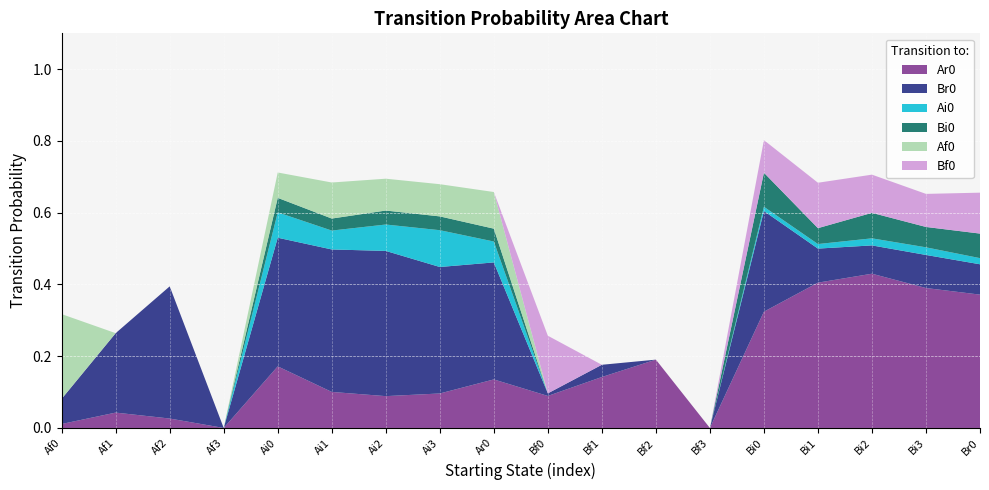

Reading left to right, extract all data points from this chart.

Ar0: Af0=0.0	Af1=0.0	Af2=0.0	Af3=0.0	Ai0=0.2	Ai1=0.1	Ai2=0.1	Ai3=0.1	Ar0=0.1	Bf0=0.1	Bf1=0.1	Bf2=0.2	Bf3=0.0	Bi0=0.3	Bi1=0.4	Bi2=0.4	Bi3=0.4	Br0=0.4
Br0: Af0=0.1	Af1=0.2	Af2=0.4	Af3=0.0	Ai0=0.4	Ai1=0.4	Ai2=0.4	Ai3=0.4	Ar0=0.3	Bf0=0.0	Bf1=0.0	Bf2=0.0	Bf3=0.0	Bi0=0.3	Bi1=0.1	Bi2=0.1	Bi3=0.1	Br0=0.1
Ai0: Af0=0.0	Af1=0.0	Af2=0.0	Af3=0.0	Ai0=0.1	Ai1=0.1	Ai2=0.1	Ai3=0.1	Ar0=0.1	Bf0=0.0	Bf1=0.0	Bf2=0.0	Bf3=0.0	Bi0=0.0	Bi1=0.0	Bi2=0.0	Bi3=0.0	Br0=0.0
Bi0: Af0=0.0	Af1=0.0	Af2=0.0	Af3=0.0	Ai0=0.0	Ai1=0.0	Ai2=0.0	Ai3=0.0	Ar0=0.0	Bf0=0.0	Bf1=0.0	Bf2=0.0	Bf3=0.0	Bi0=0.1	Bi1=0.0	Bi2=0.1	Bi3=0.1	Br0=0.1
Af0: Af0=0.2	Af1=0.0	Af2=0.0	Af3=0.0	Ai0=0.1	Ai1=0.1	Ai2=0.1	Ai3=0.1	Ar0=0.1	Bf0=0.0	Bf1=0.0	Bf2=0.0	Bf3=0.0	Bi0=0.0	Bi1=0.0	Bi2=0.0	Bi3=0.0	Br0=0.0
Bf0: Af0=0.0	Af1=0.0	Af2=0.0	Af3=0.0	Ai0=0.0	Ai1=0.0	Ai2=0.0	Ai3=0.0	Ar0=0.0	Bf0=0.2	Bf1=0.0	Bf2=0.0	Bf3=0.0	Bi0=0.1	Bi1=0.1	Bi2=0.1	Bi3=0.1	Br0=0.1